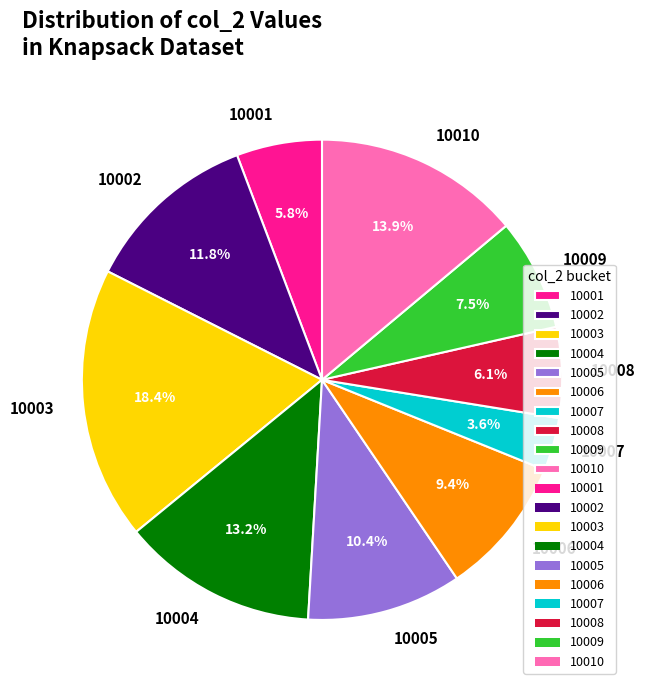

To the nearest percent, what is the difference between the 10006 and 10004 slice percentages?

4%